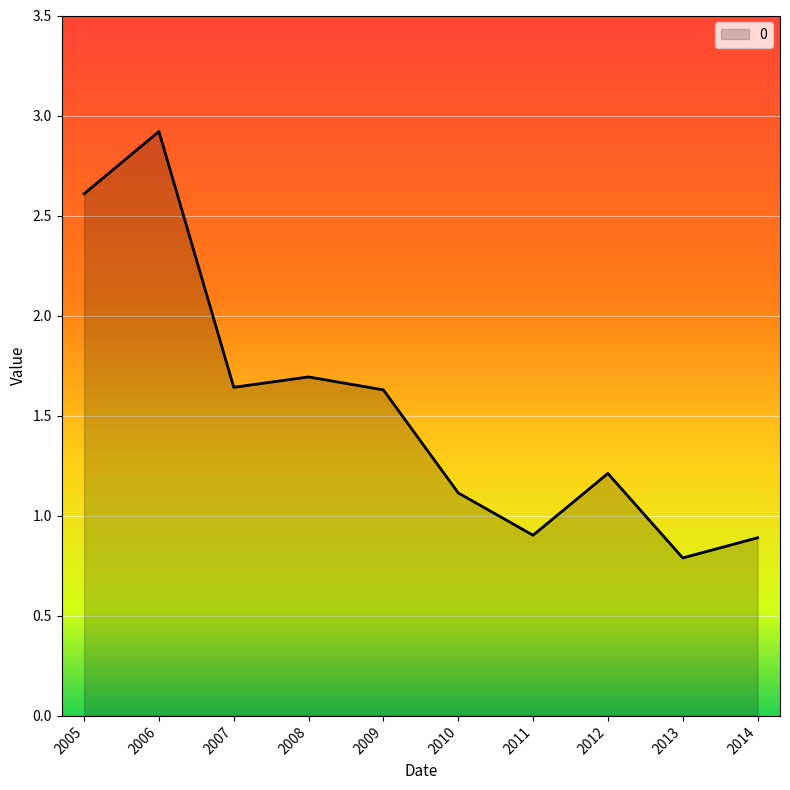

What is the difference between the values at 2006 and 2010?

1.8